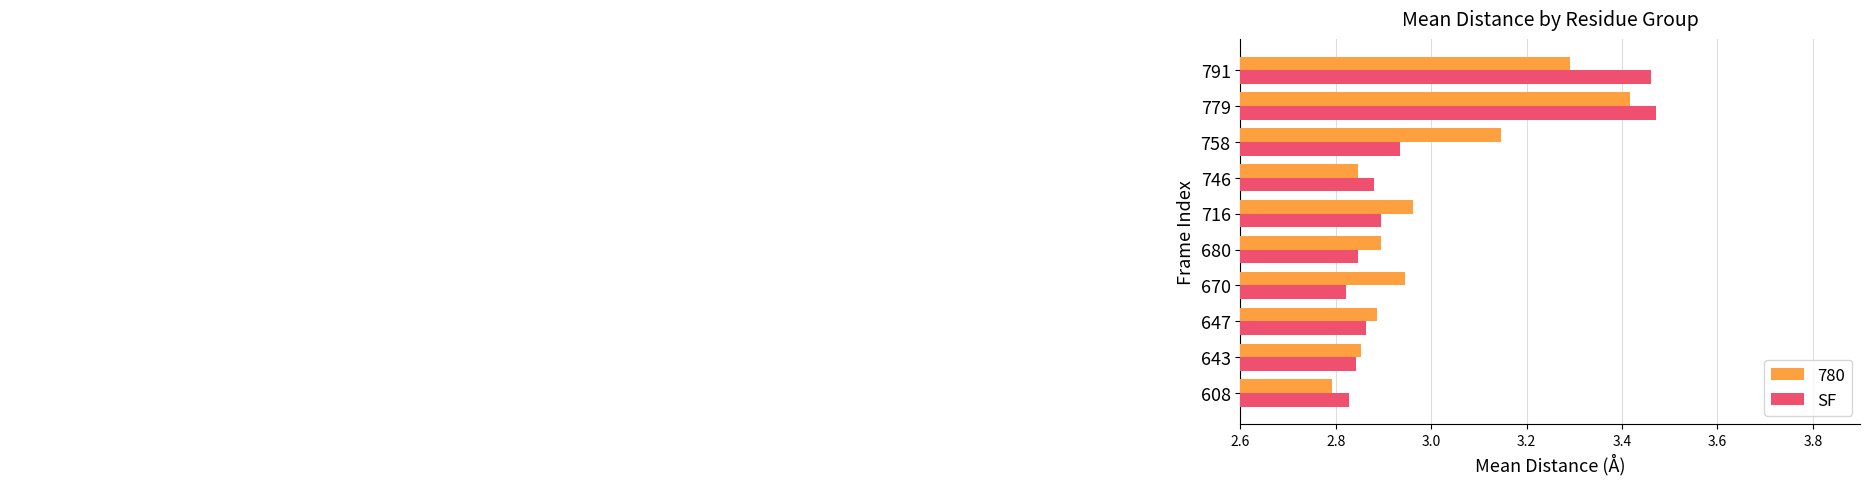

What is the sum of all 780 values?

30.0